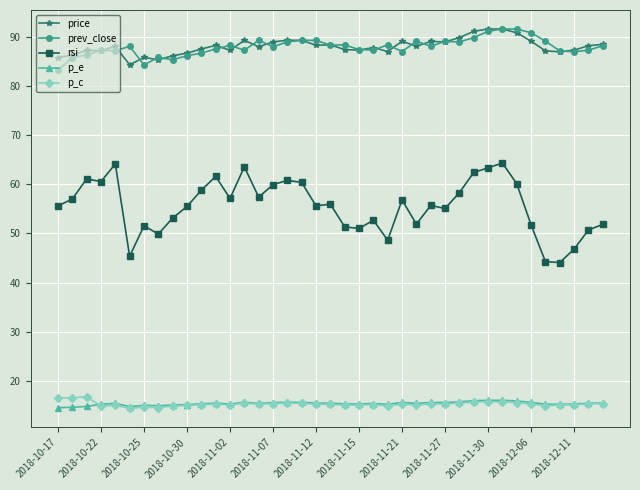

True or false: rsi and prev_close cross at least once.

False